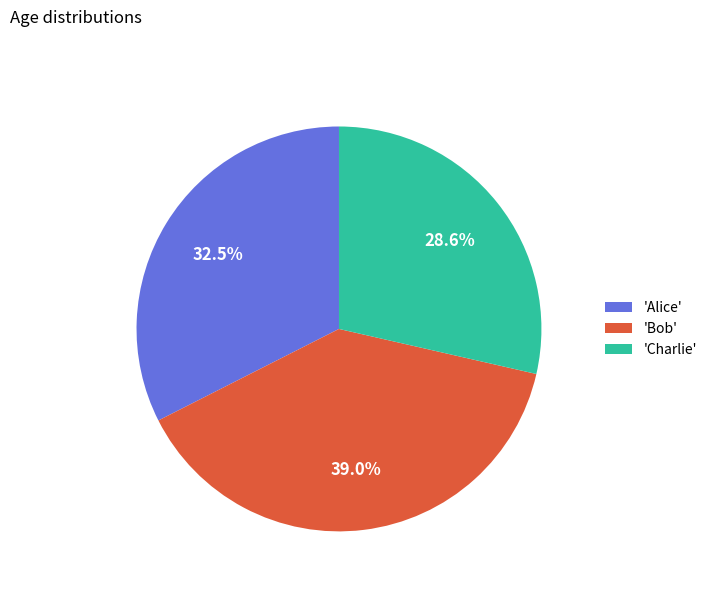

What percentage do 'Bob' and 'Charlie' together represent?

67.5%